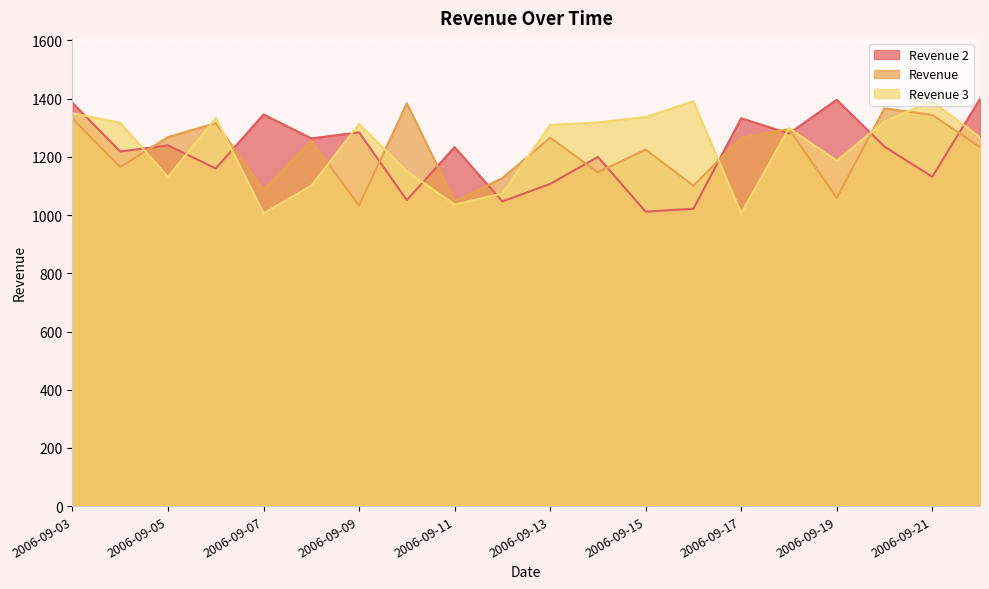

What is the sum of all Revenue values?

24321.0